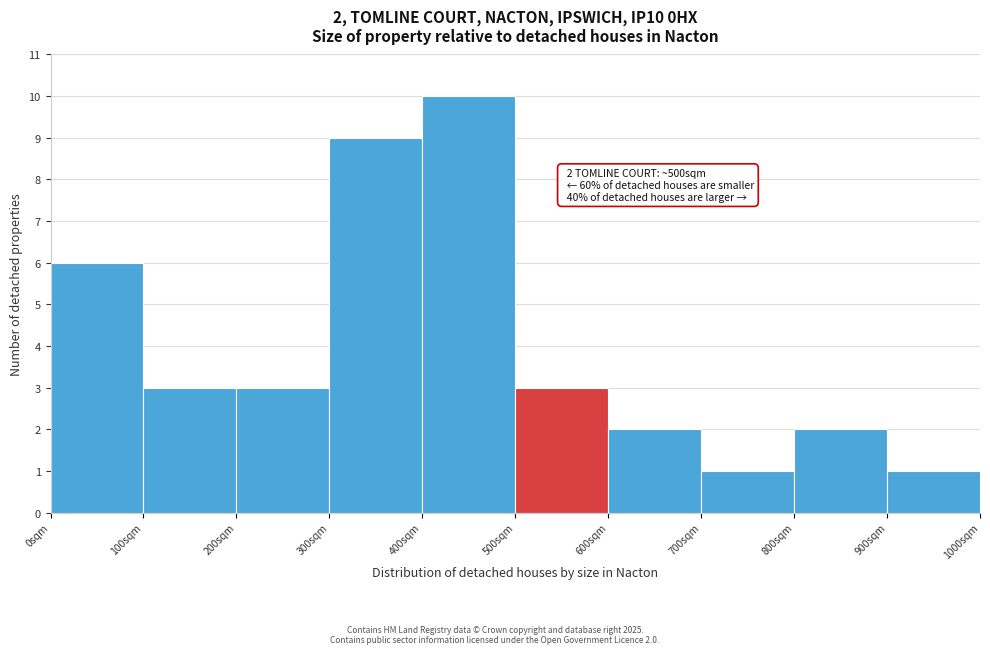

Which range on the x-axis has the tallest bar?

400 to 500